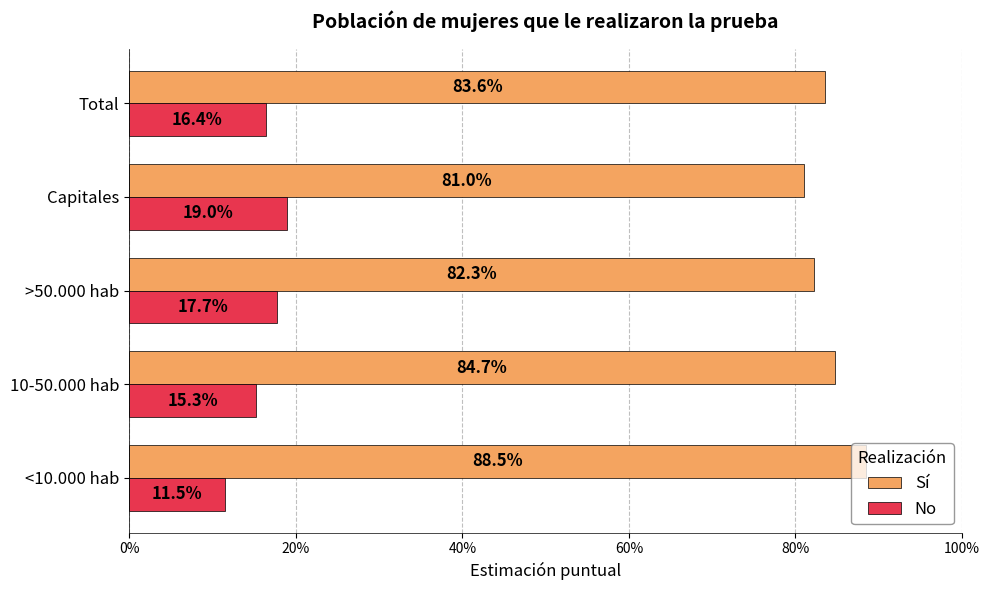

Rank the series by their average value, from highest to lowest.

Sí, No